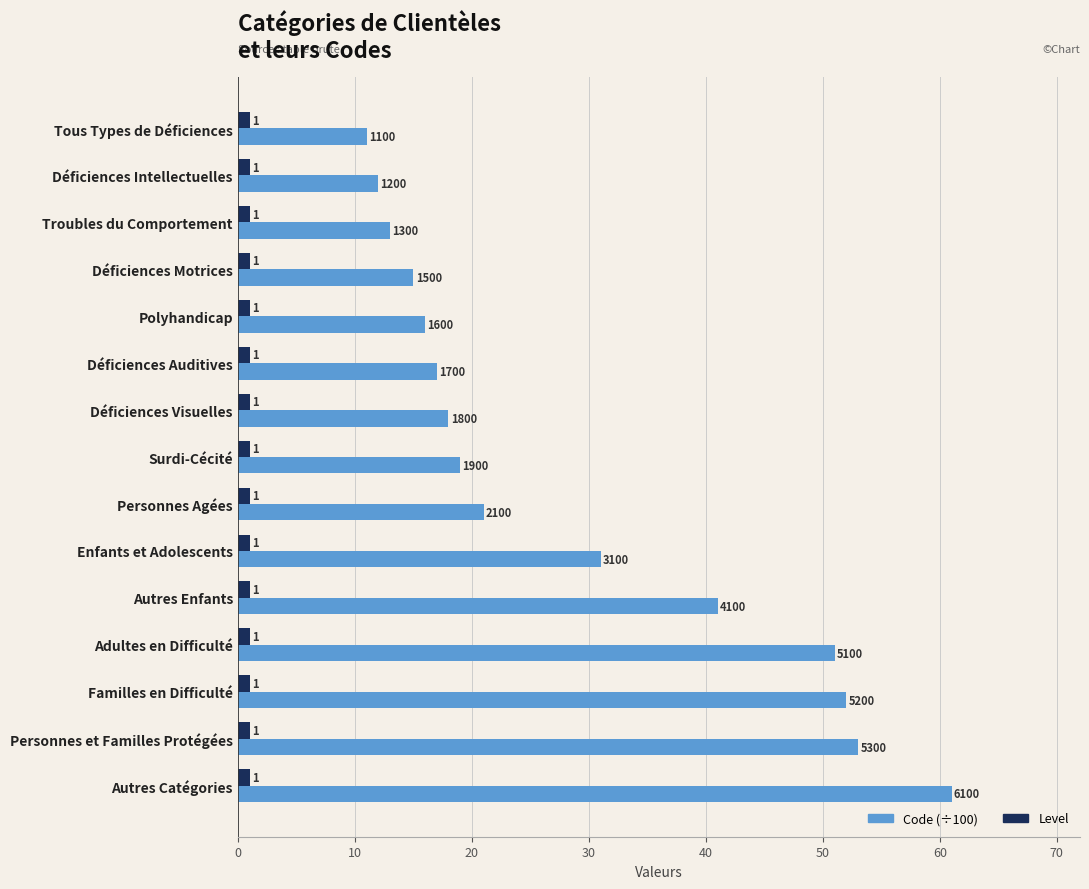

What is the difference between the maximum and second lowest values in the Code (÷100) series?

49